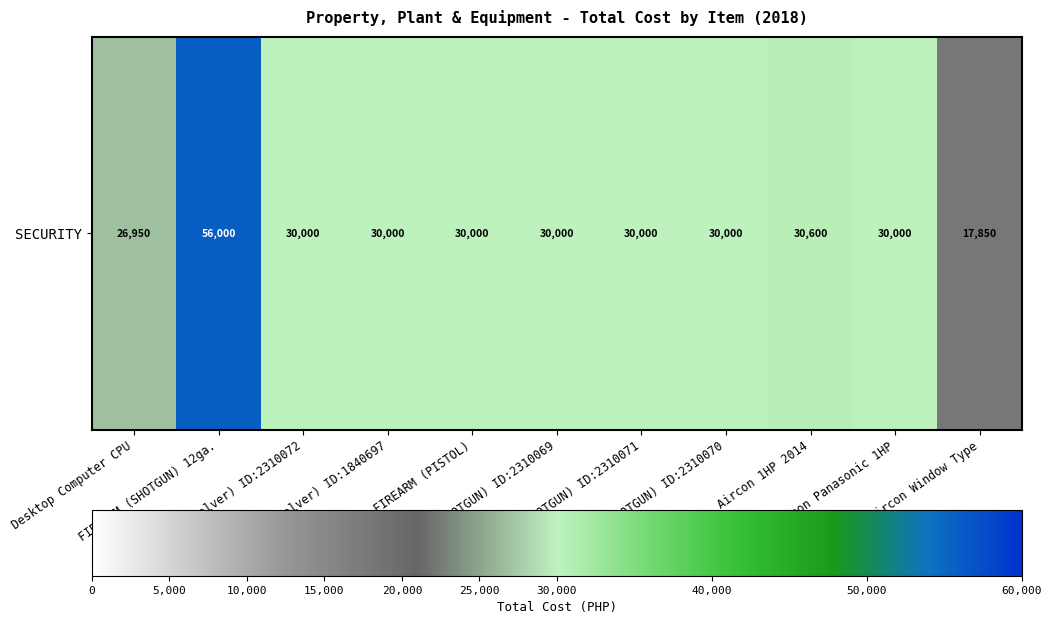

Reading left to right, what are all the values shown in this chart?

26950	56000	30000	30000	30000	30000	30000	30000	30600	30000	17850